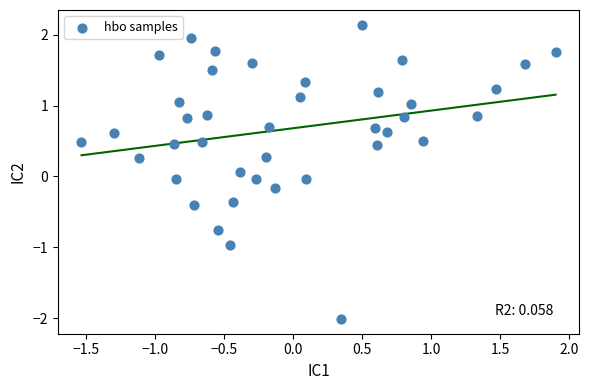

What is the range of Y values (max minus min)?

4.2